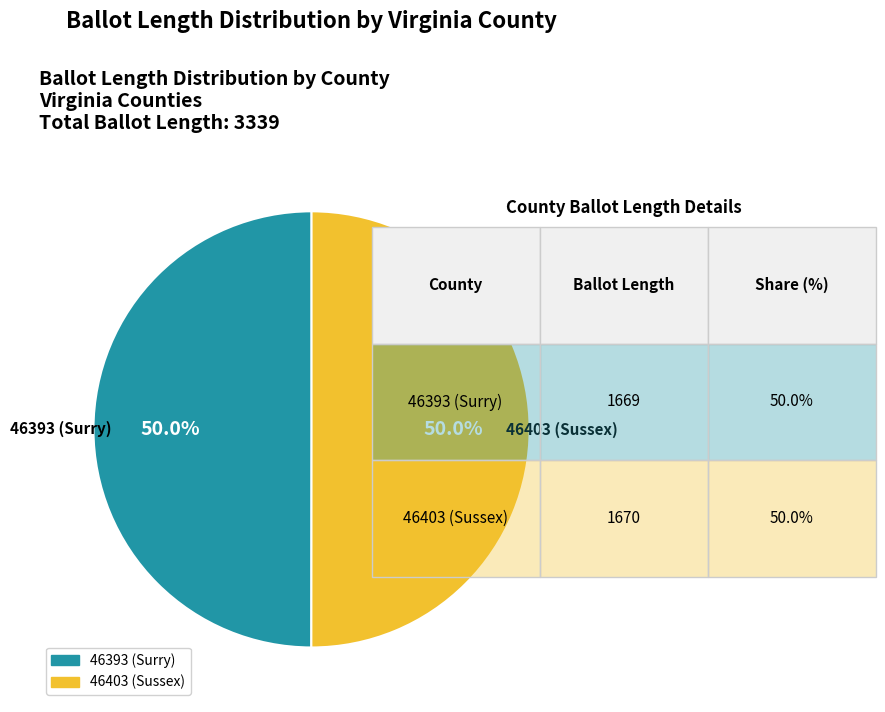

What is the ratio of the value at 46393 (Surry) to the value at 46403 (Sussex)?

1.0